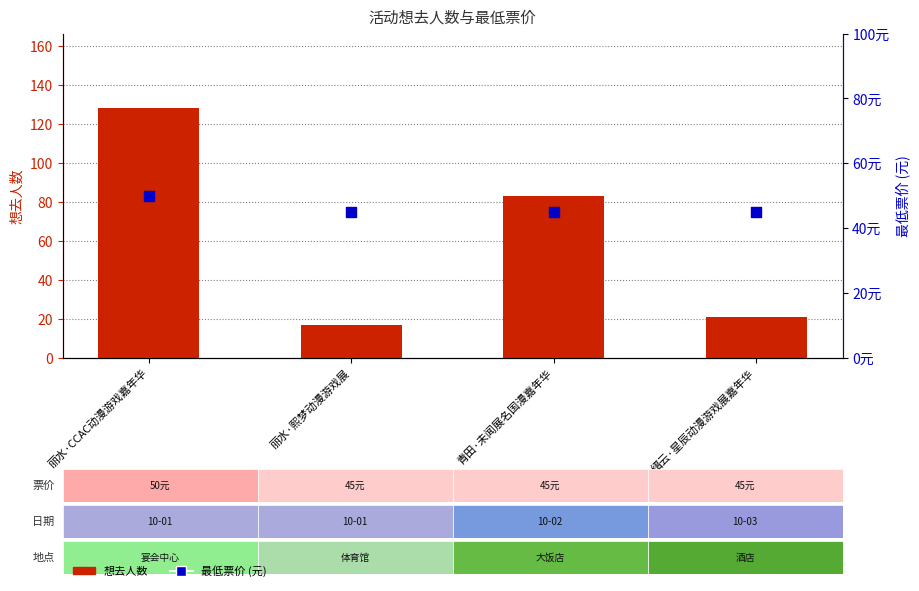

What are all the series names shown in the legend?

想去人数, 最低票价 (元)